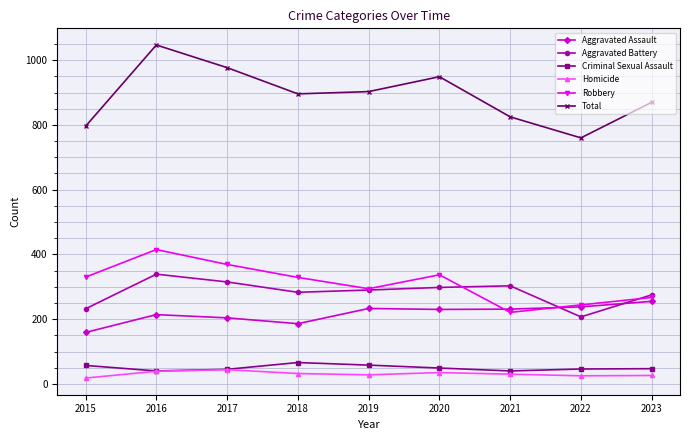

True or false: Aggravated Assault and Homicide intersect in this chart.

False